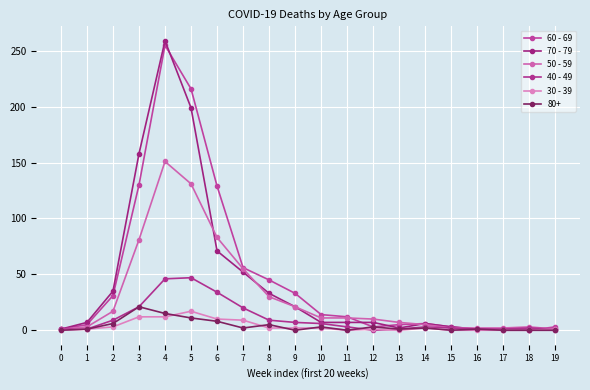

Where is 50 - 59 nearest to the value 76?

3